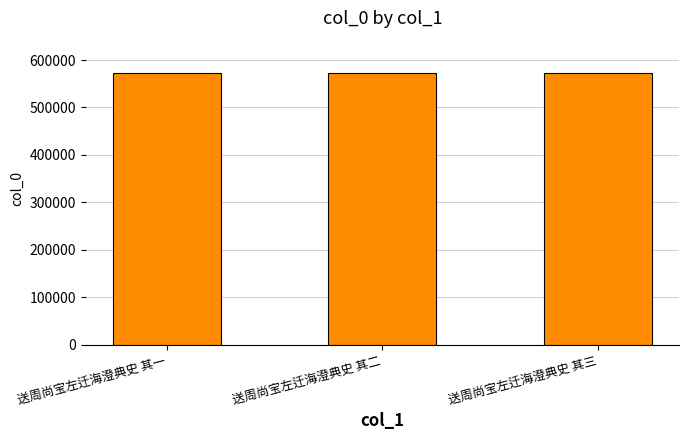

Approximately how many times larger is the value at 送周尚宝左迁海澄典史 其一 compared to 送周尚宝左迁海澄典史 其三?

1.0